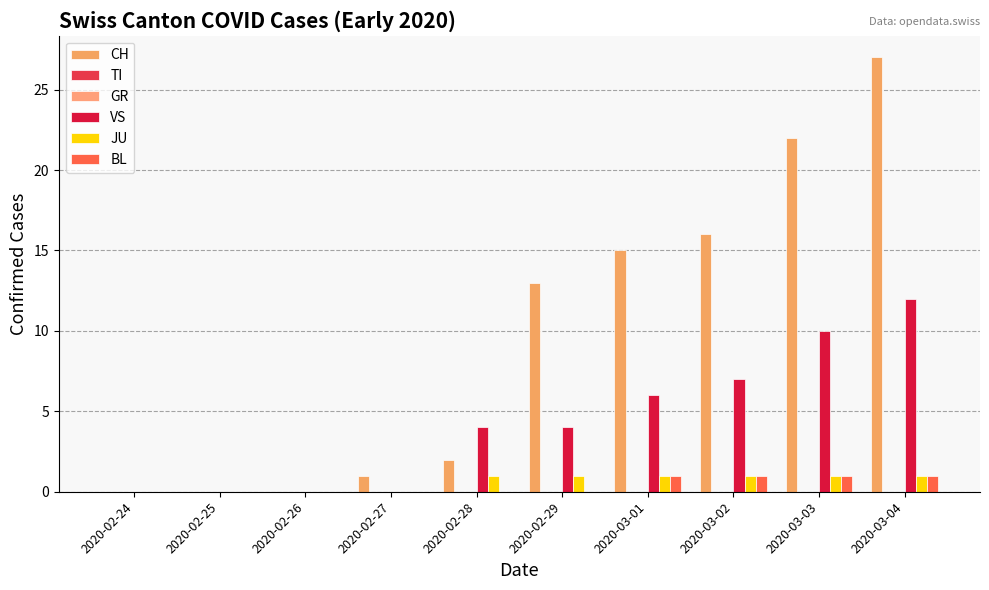

True or false: VS has a value of 0 at 2020-02-27.

True